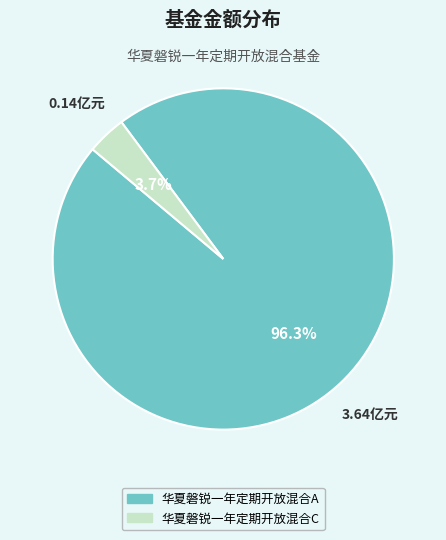

To the nearest percent, what is the difference between the largest and smallest slice percentages?

93%